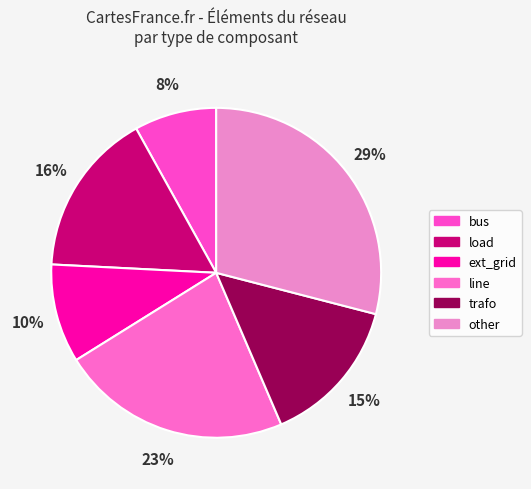

How many segments does this pie chart have?

6